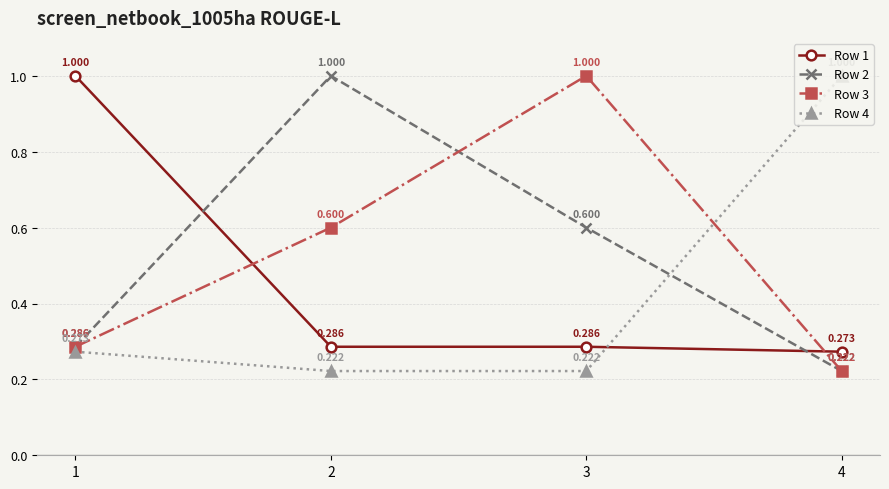

How many Row 2 values are between 0 and 1?

4